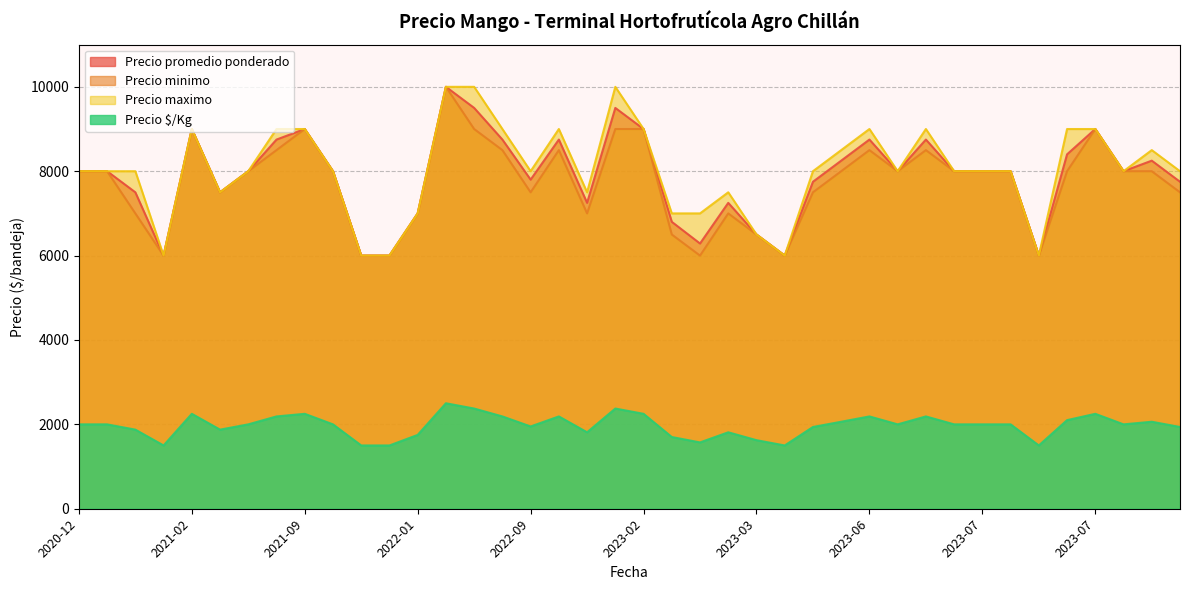

List the series in order of their peak value, lowest first.

Precio $/Kg, Precio promedio ponderado, Precio minimo, Precio maximo